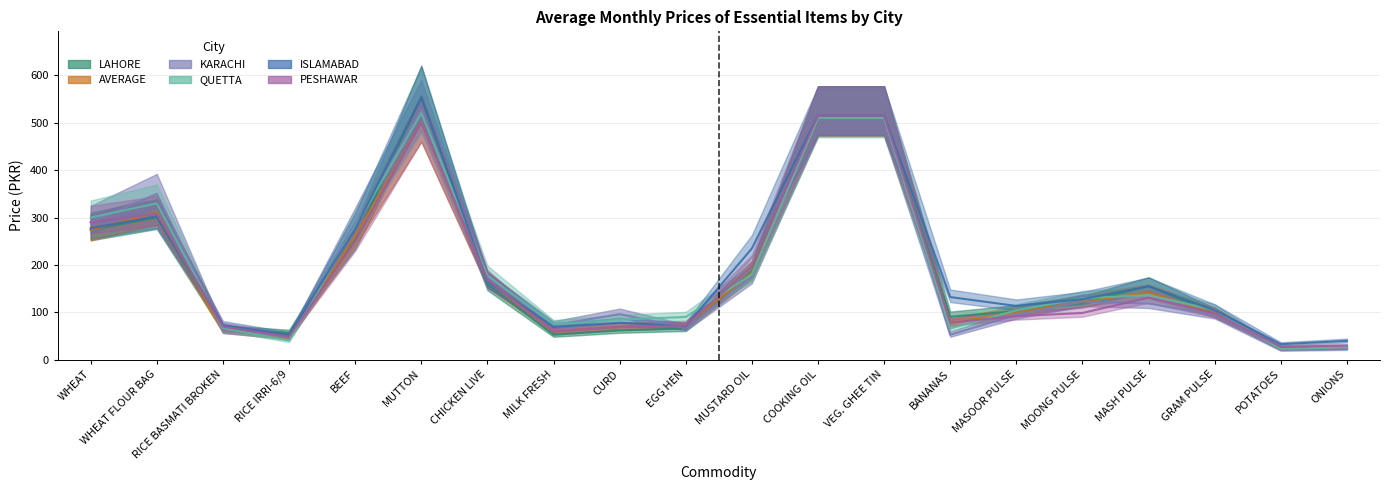

Reading left to right, what are all the values shown in this chart?

LAHORE: 273.9	300.0	65.1	56.8	253.9	553.9	159.6	53.0	62.1	66.3	187.0	515.0	515.0	91.0	103.0	120.4	155.7	97.5	25.2	25.6
AVERAGE: 273.9	310.3	62.1	46.9	261.0	499.9	166.5	60.2	70.1	72.4	183.9	512.4	512.4	77.2	100.9	122.6	141.8	98.7	23.5	25.6
KARACHI: 290.0	350.0	61.5	48.6	286.1	526.1	165.0	73.0	96.6	67.0	175.6	515.0	515.0	53.1	94.8	123.1	119.0	94.8	21.0	23.1
QUETTA: 300.0	330.0	67.0	41.0	280.0	520.0	177.5	75.0	85.0	90.5	180.0	510.0	510.0	66.2	104.5	130.0	136.5	105.0	23.0	27.0
ISLAMABAD: 277.5	302.5	73.2	52.5	276.2	552.5	165.4	69.5	78.3	70.8	235.0	515.0	515.0	132.5	113.8	128.1	155.0	104.7	33.2	40.2
PESHAWAR: 290.0	308.1	70.1	49.1	250.0	500.0	169.2	59.9	70.0	72.0	197.5	515.0	515.0	78.8	92.3	99.0	131.2	97.8	27.8	30.2